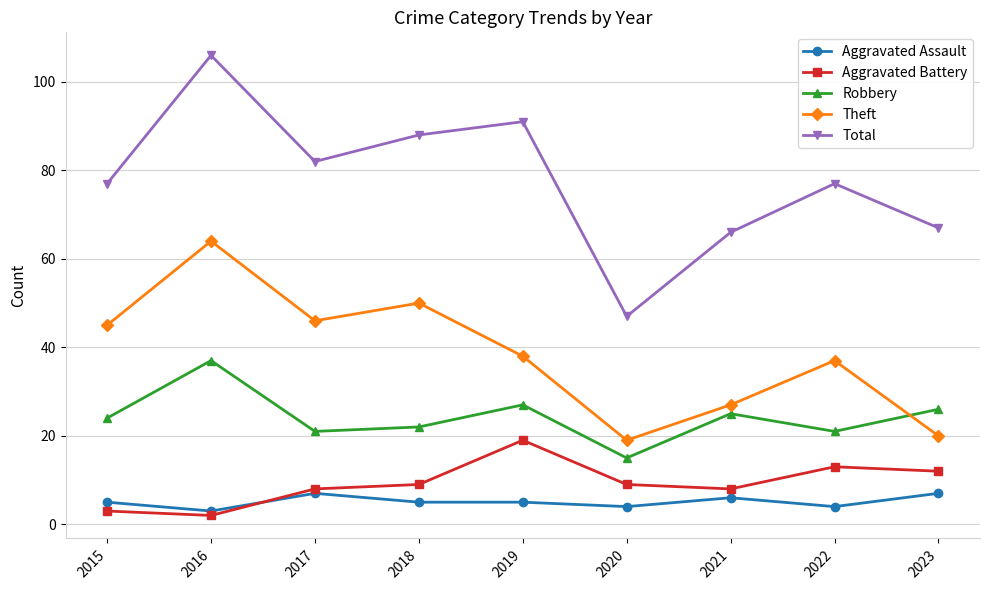

Where is the first local minimum for Robbery?

2017